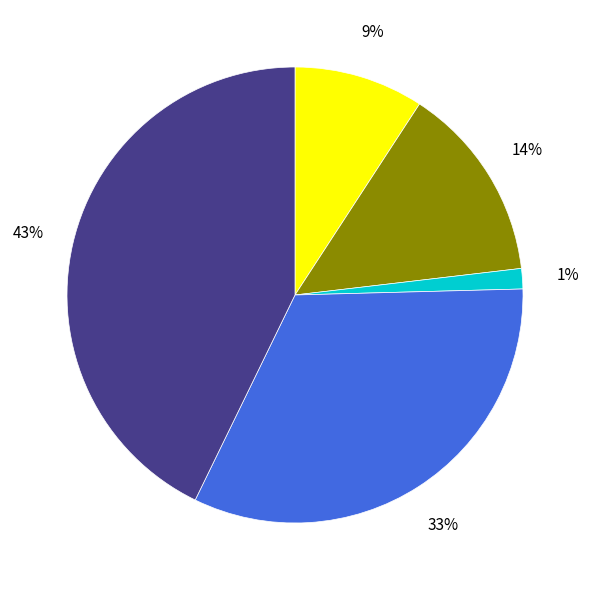

Does any single category account for the majority?

No